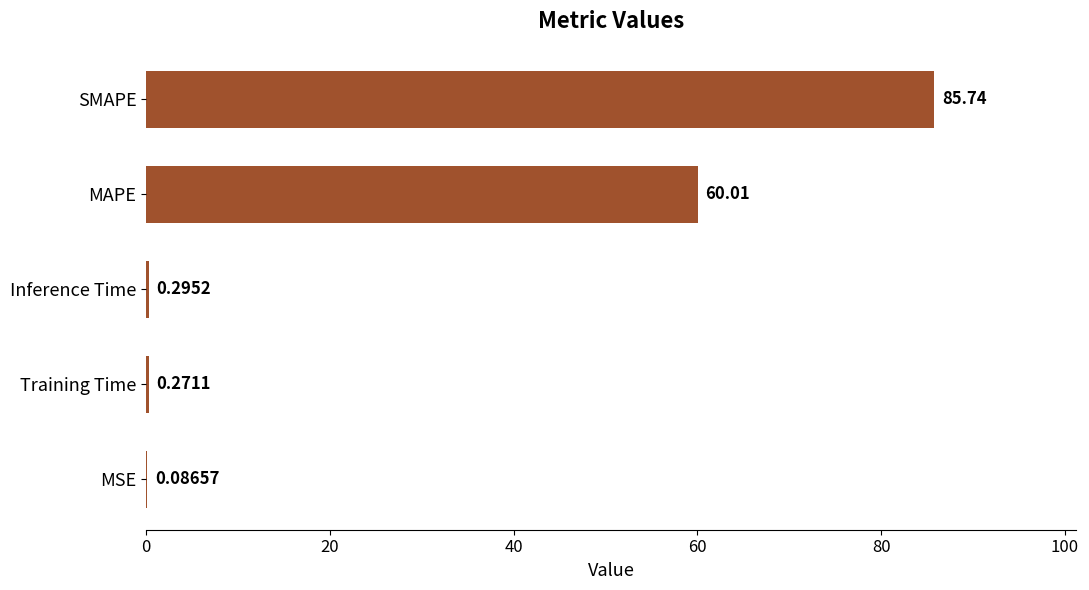

What is the sum of the values at MSE and Training Time?

0.4